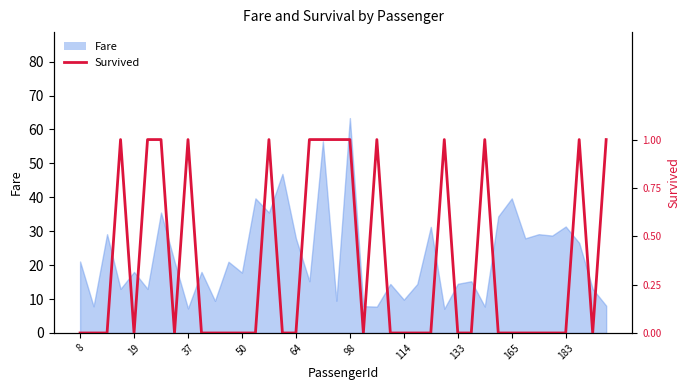

True or false: there are more than 0 points higher than both neighbors.

True